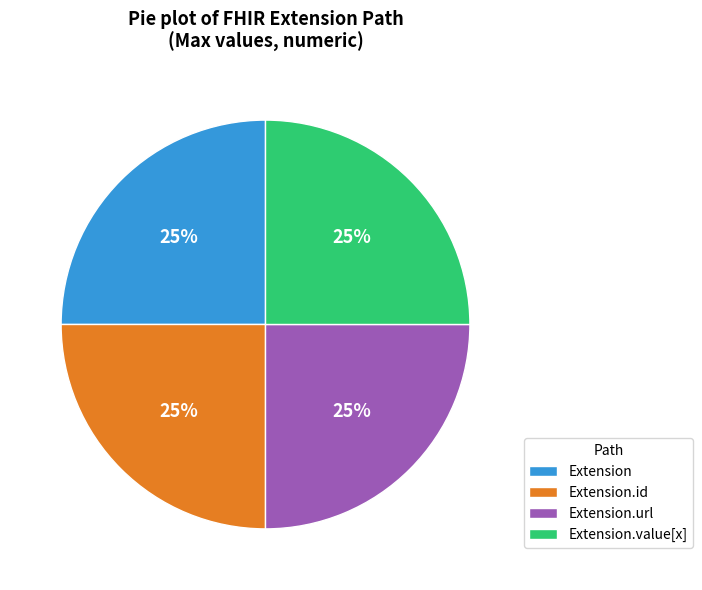

Approximately how many times larger is the value at Extension compared to Extension.url?

1.0